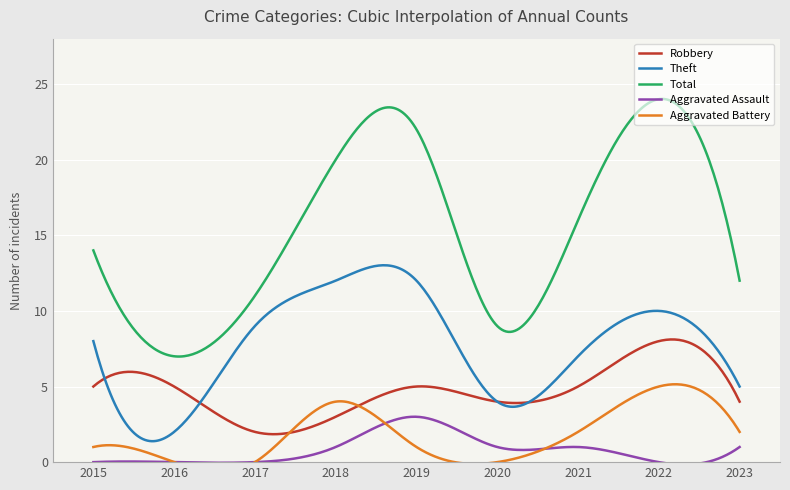

True or false: Total and Robbery intersect in this chart.

False